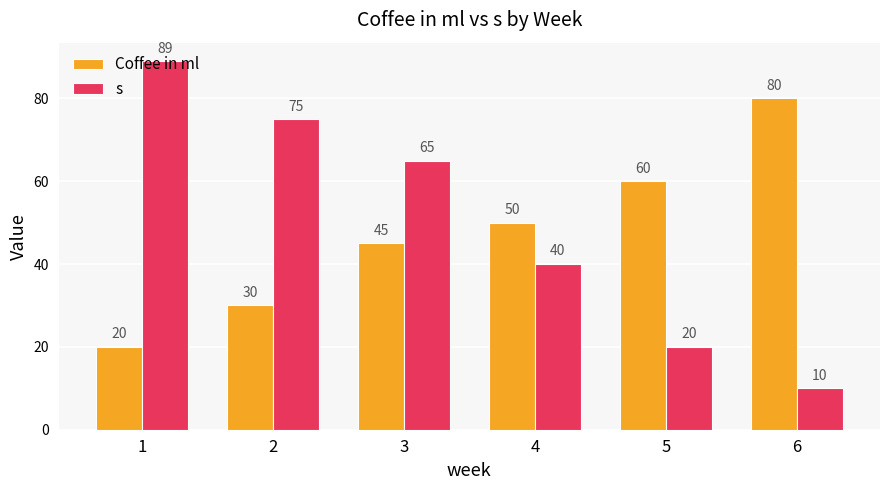

What is the sum of the s values at 6 and 3?

75